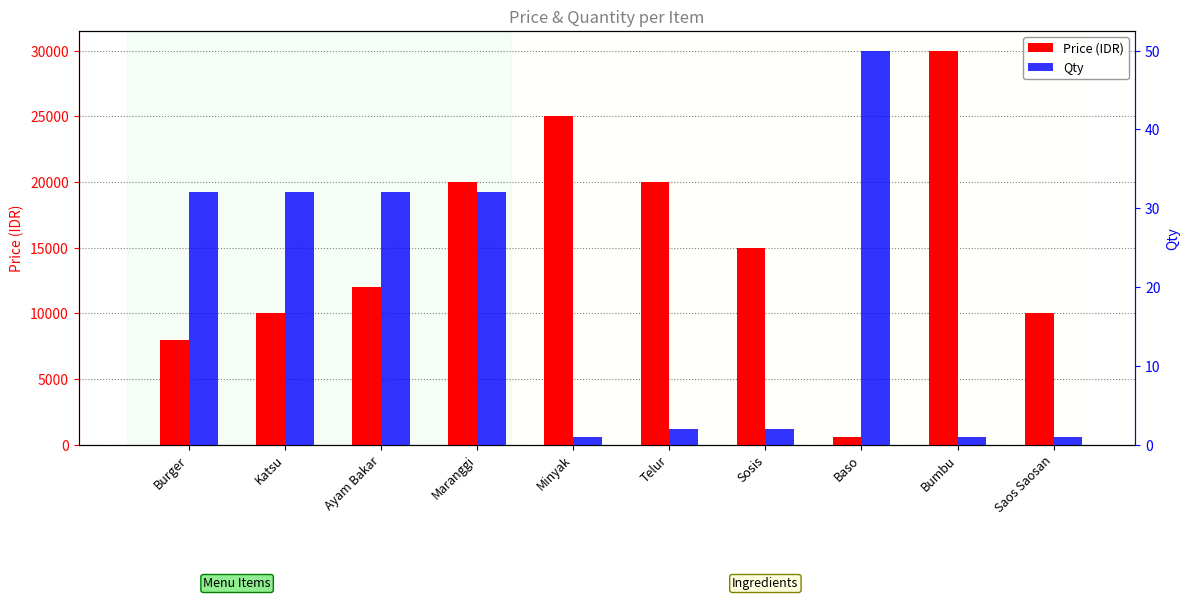

At how many categories does at least one series exceed 18362?

4